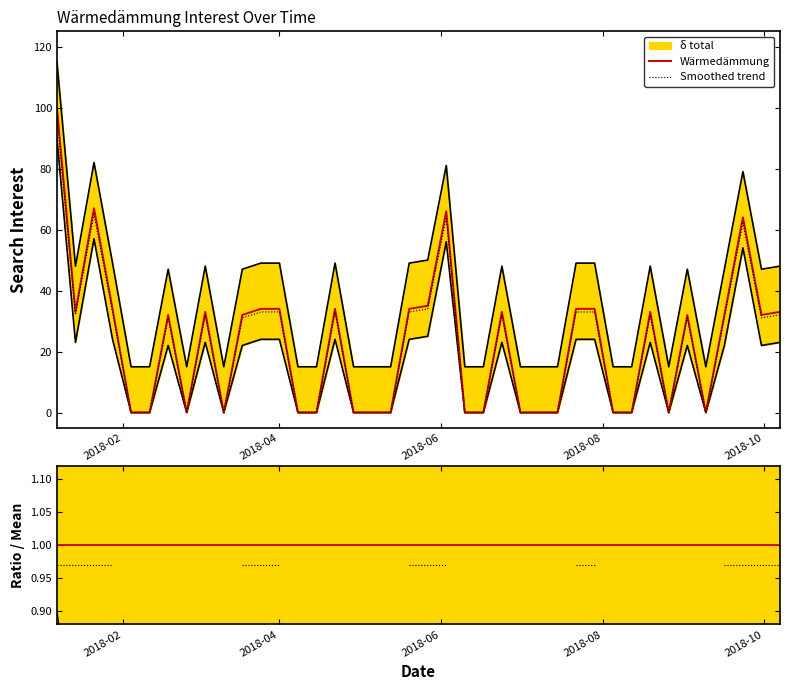

What is the maximum value for Wärmedämmung?

100.0